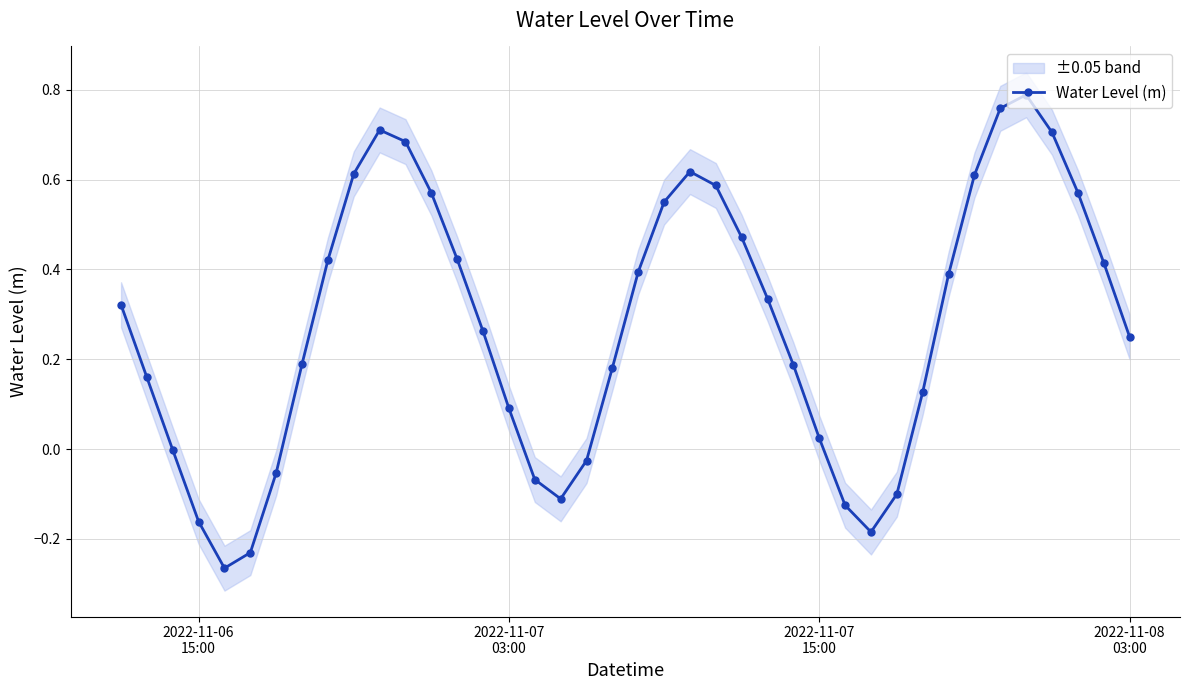

True or false: Water Level (m) has more than 1 interior local peaks.

True